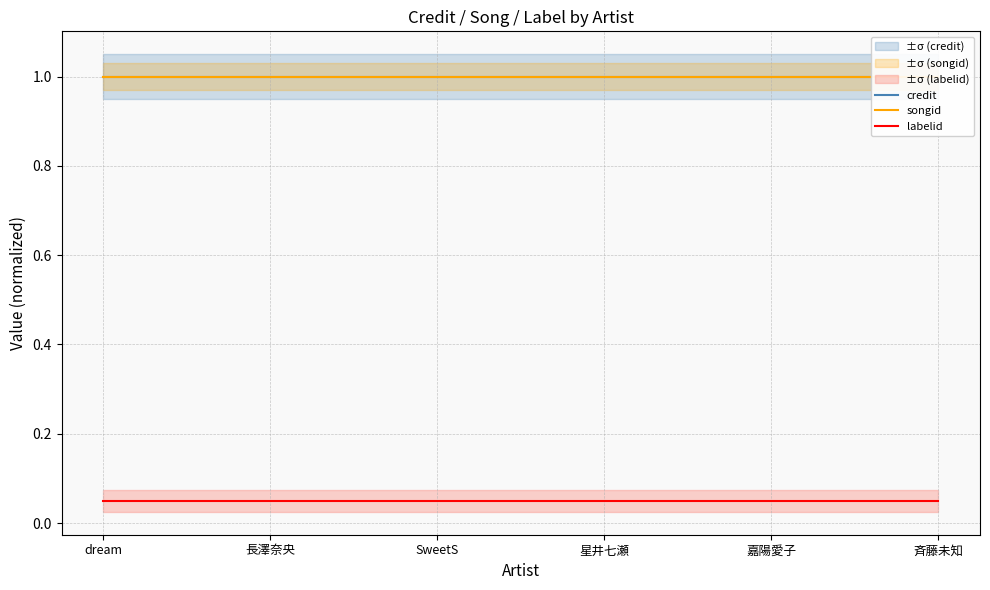

Between SweetS and 嘉陽愛子, which series saw the biggest shift?

credit